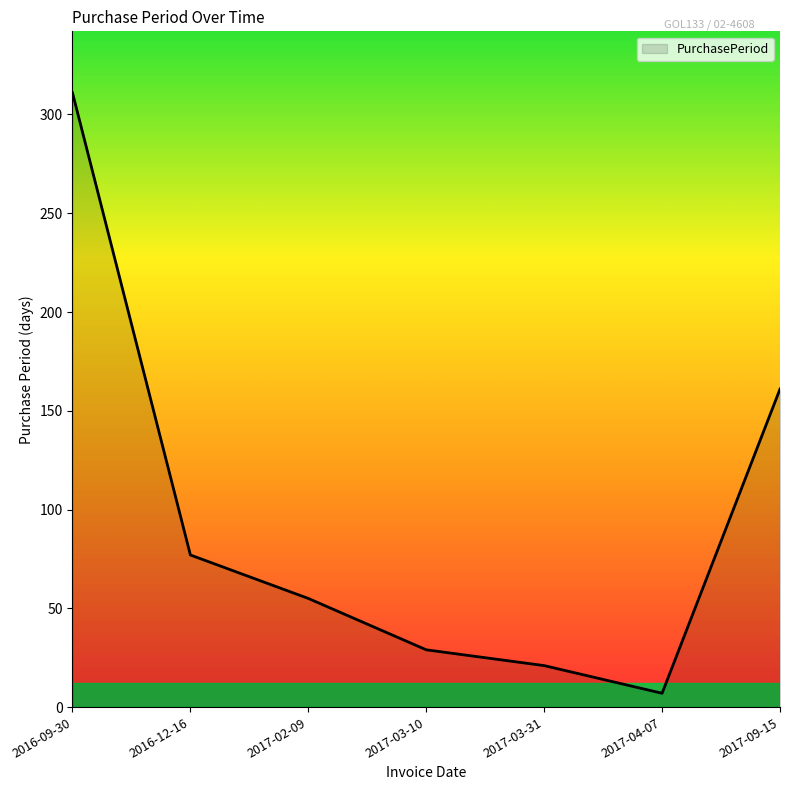

Which has a higher value, 2017-03-31 or 2017-04-07?

2017-03-31